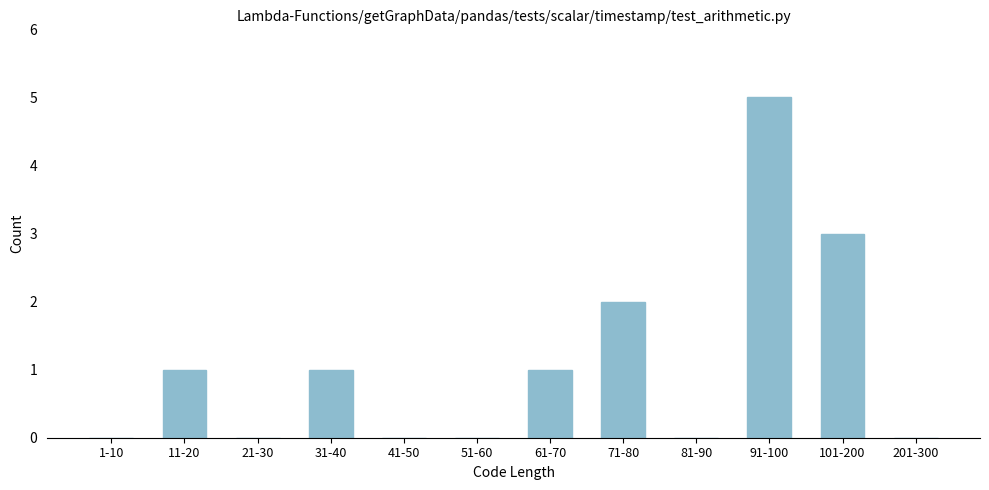

Reading right to left, what are all the values shown in this chart?

201-300=0	101-200=3	91-100=5	81-90=0	71-80=2	61-70=1	51-60=0	41-50=0	31-40=1	21-30=0	11-20=1	1-10=0